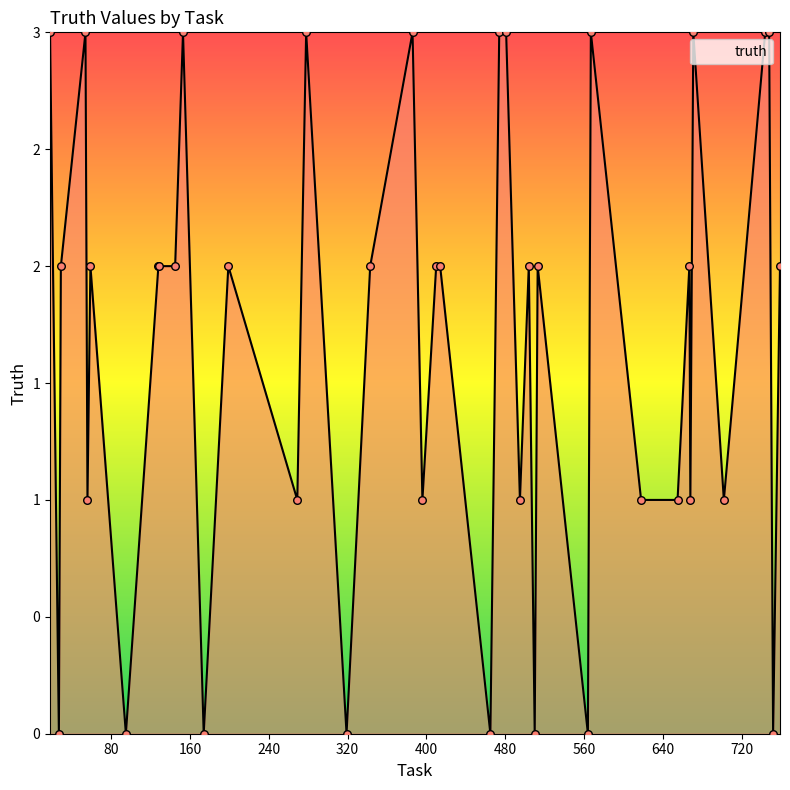

Is this an area chart (filled region under the line)?

Yes